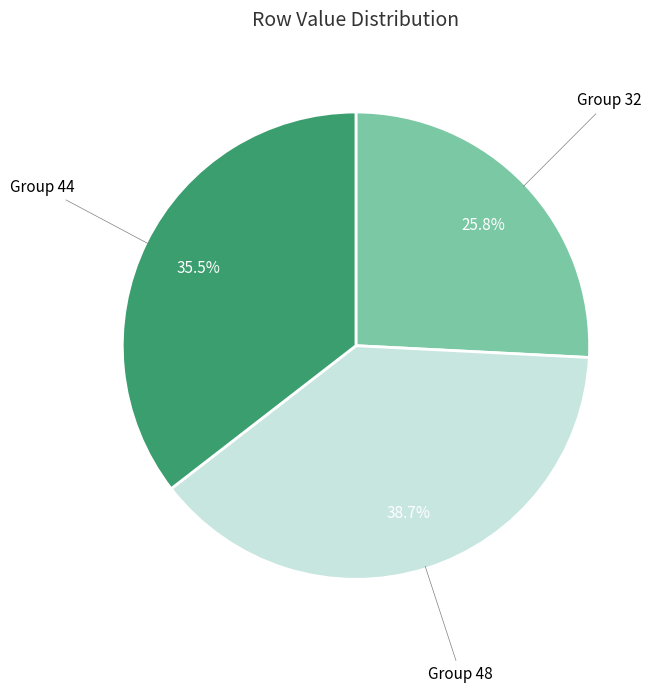

Is there any slice that represents more than half of the pie?

No